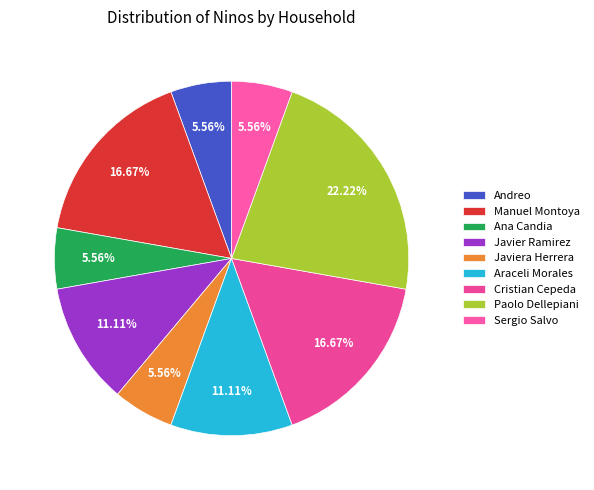

Does any single category account for the majority?

No